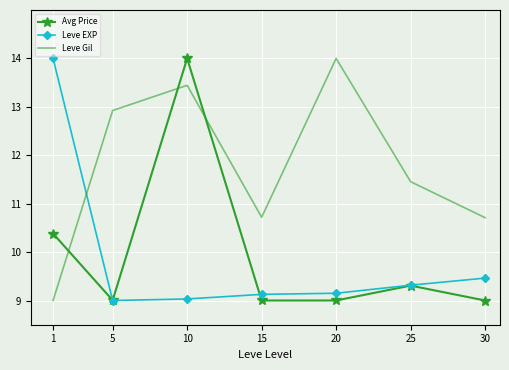

Which series changed the most between 20 and 25?

Leve Gil